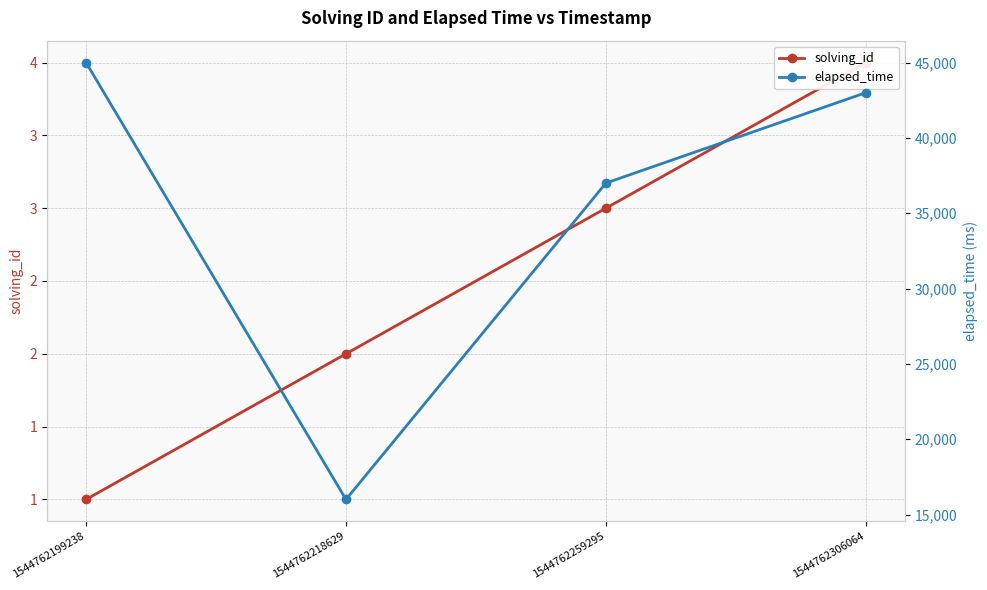

Between 1544762259295 and 1544762199238, which is larger?

1544762259295